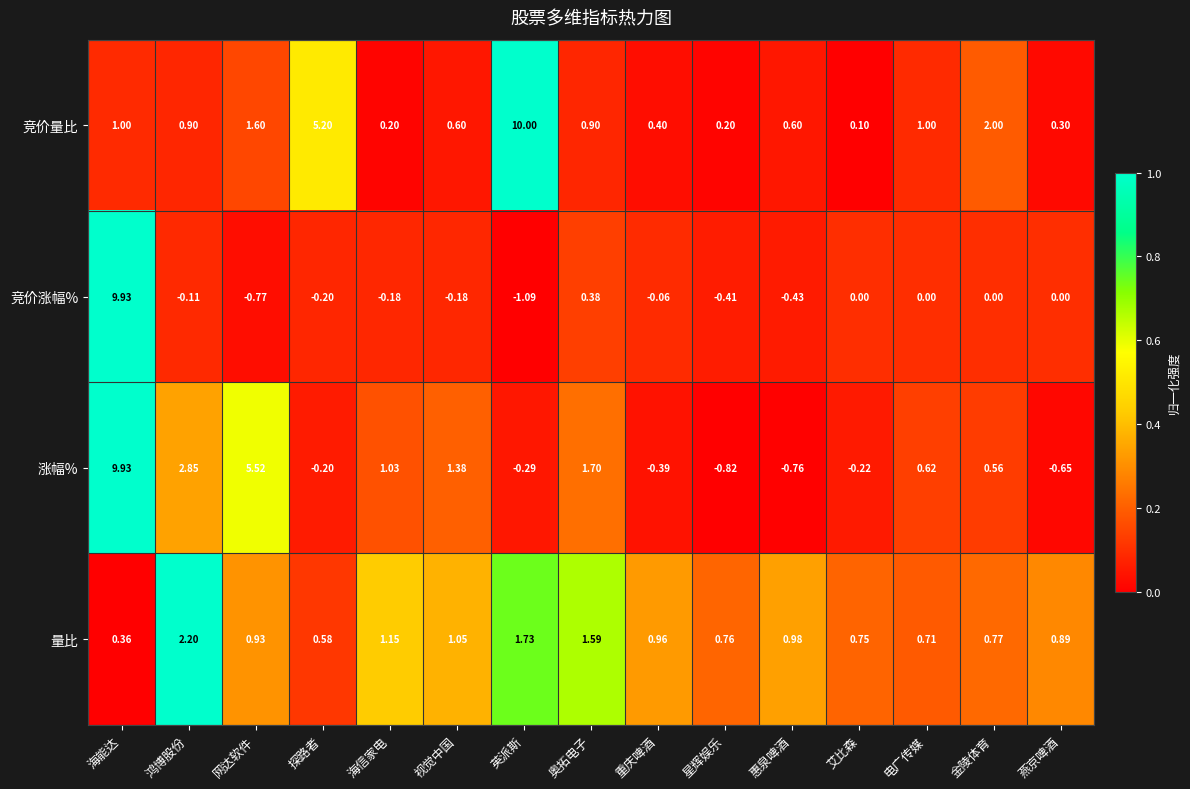

List the series in order of their overall mean, highest first.

竞价量比, 涨幅%, 量比, 竞价涨幅%